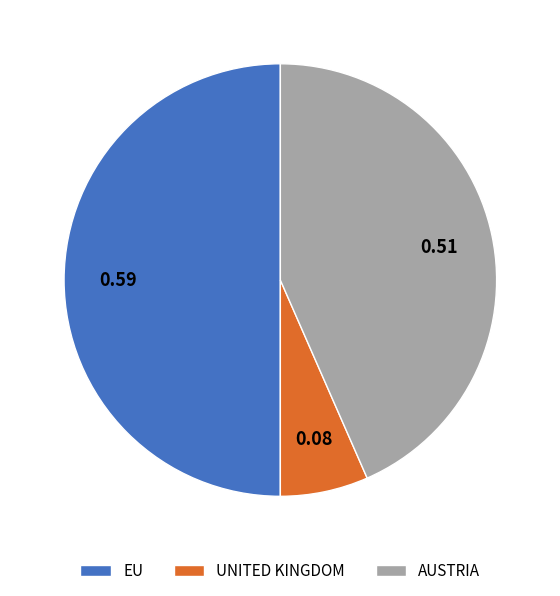

Approximately how many times larger is the value at AUSTRIA compared to EU?

0.9